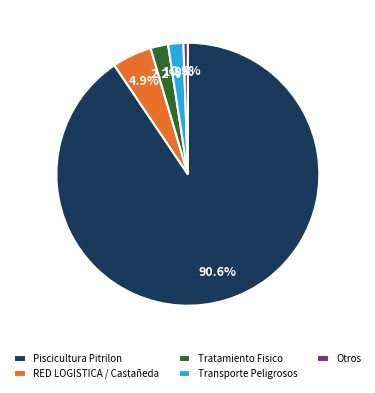

What is the largest slice in the pie chart?

Piscicultura Pitrilon